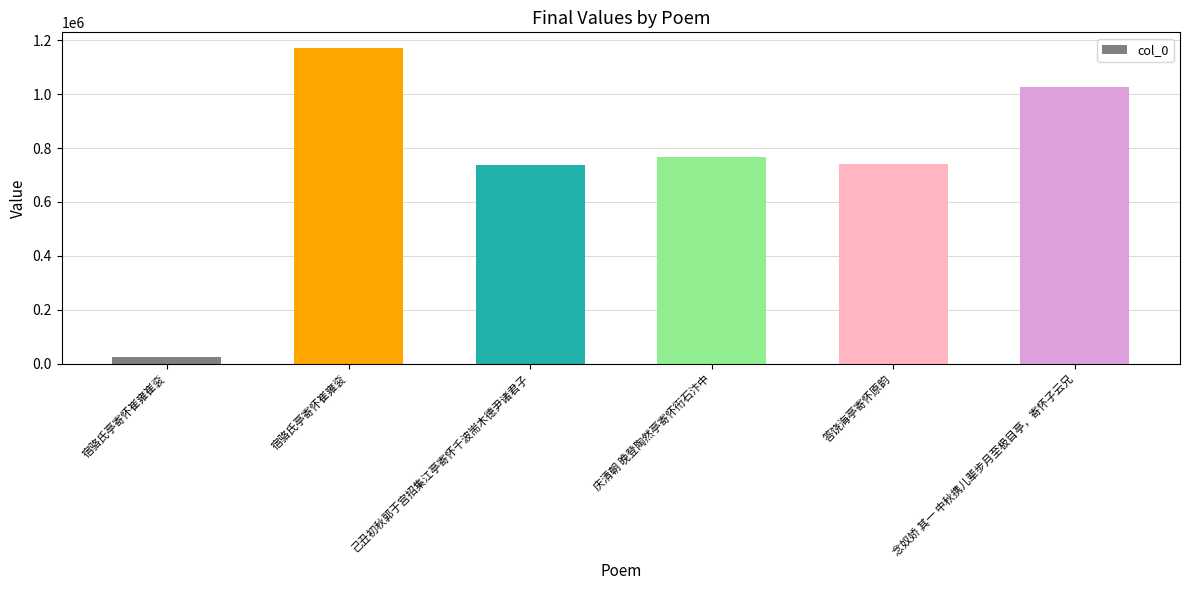

How many bars are there in total?

6